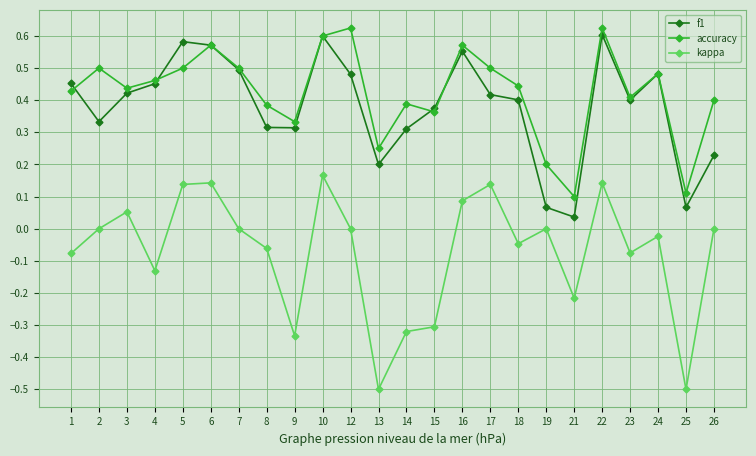

True or false: f1 has more than 1 points higher than both neighbors.

True